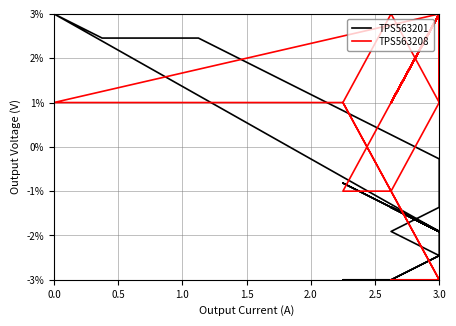

At which category does TPS563208 reach its first local valley?

3.0